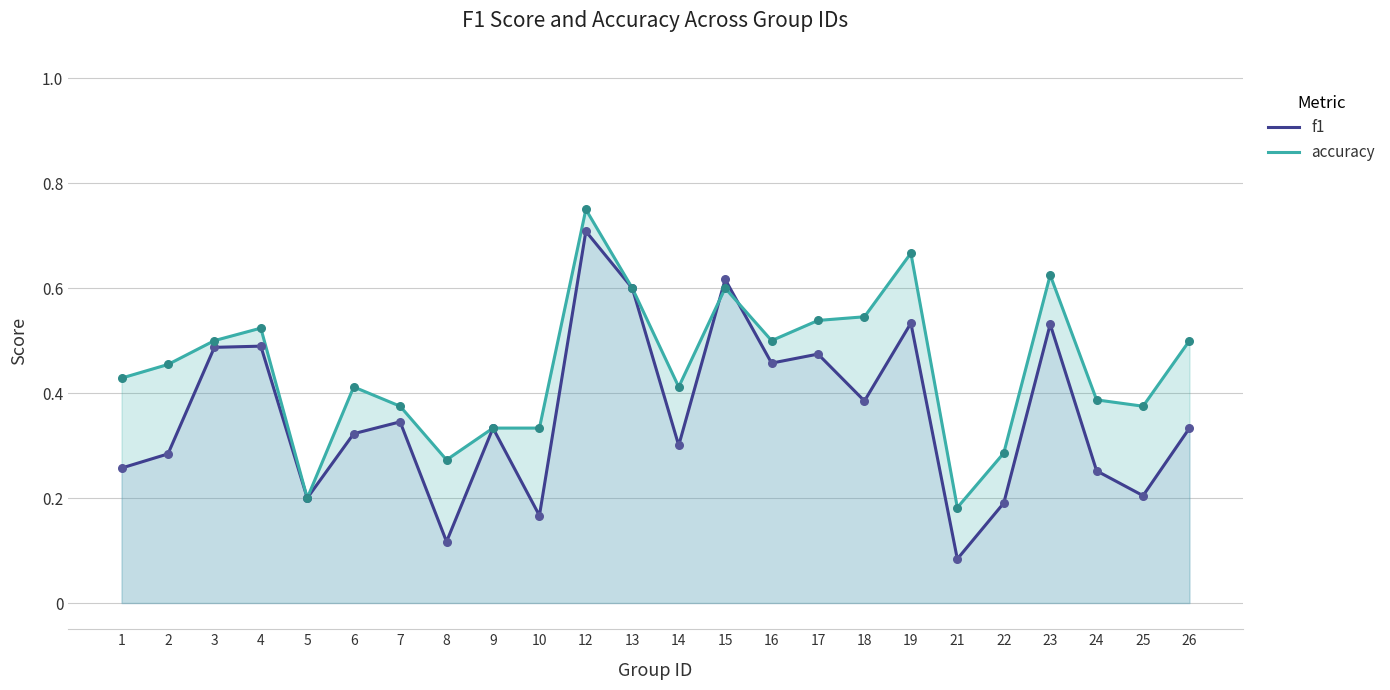

What is the total value across all series at 23?

1.2